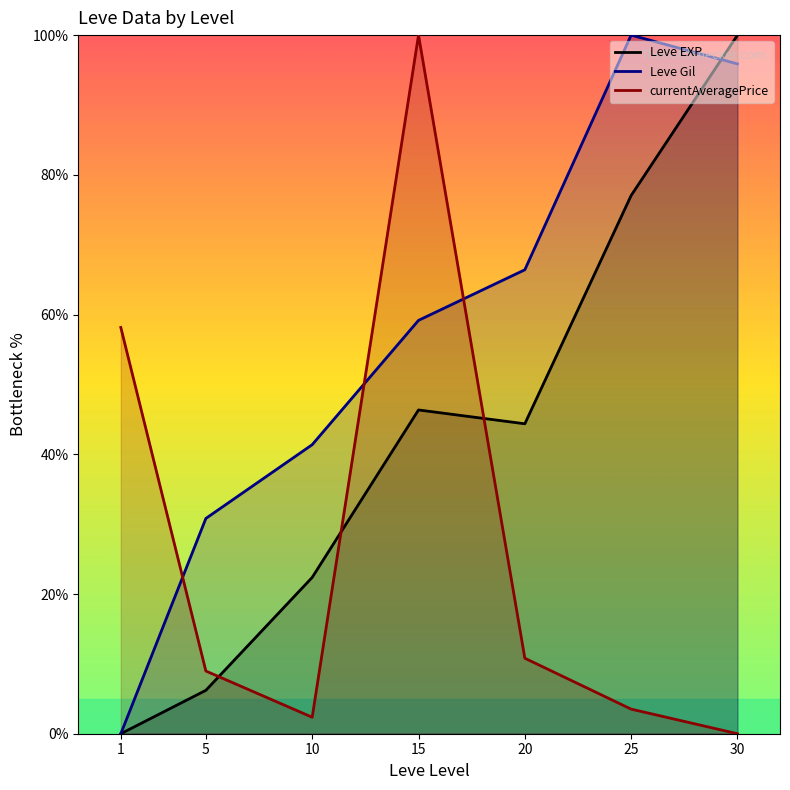

True or false: Leve Gil has more than 0 interior local peaks.

True